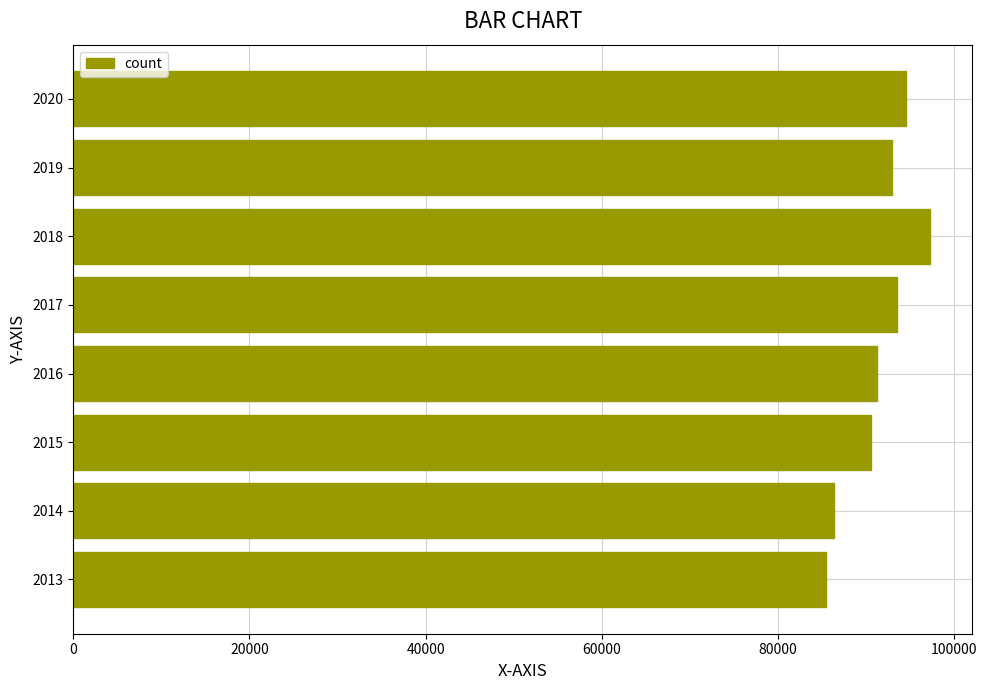

Reading top to bottom, what are all the values shown in this chart?

2020=94560	2019=92879	2018=97195	2017=93467	2016=91254	2015=90567	2014=86390	2013=85478